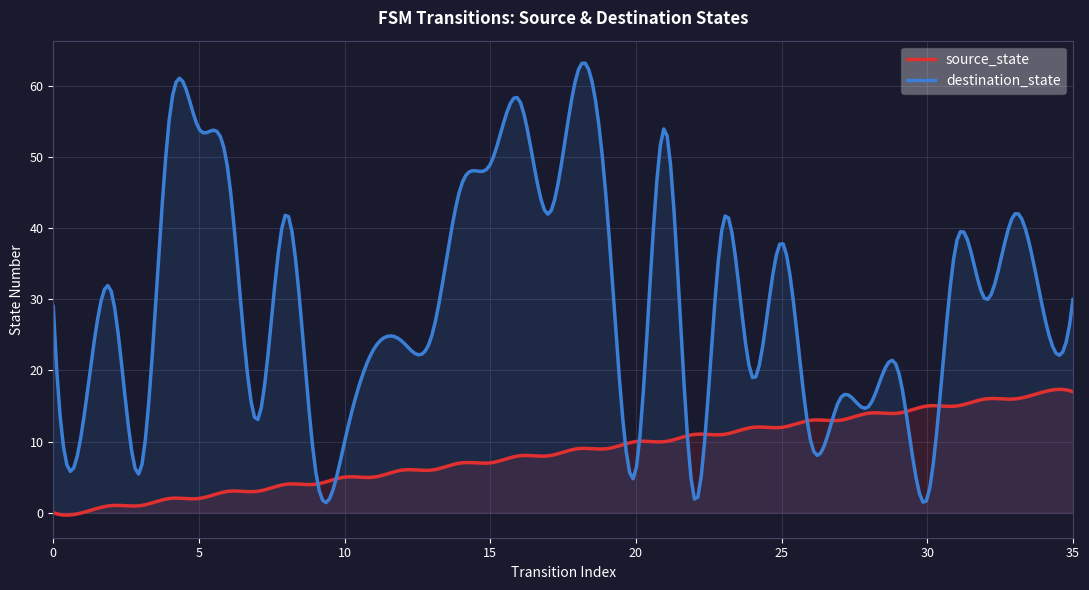

Rank the series at 21 from lowest to highest value.

source_state, destination_state